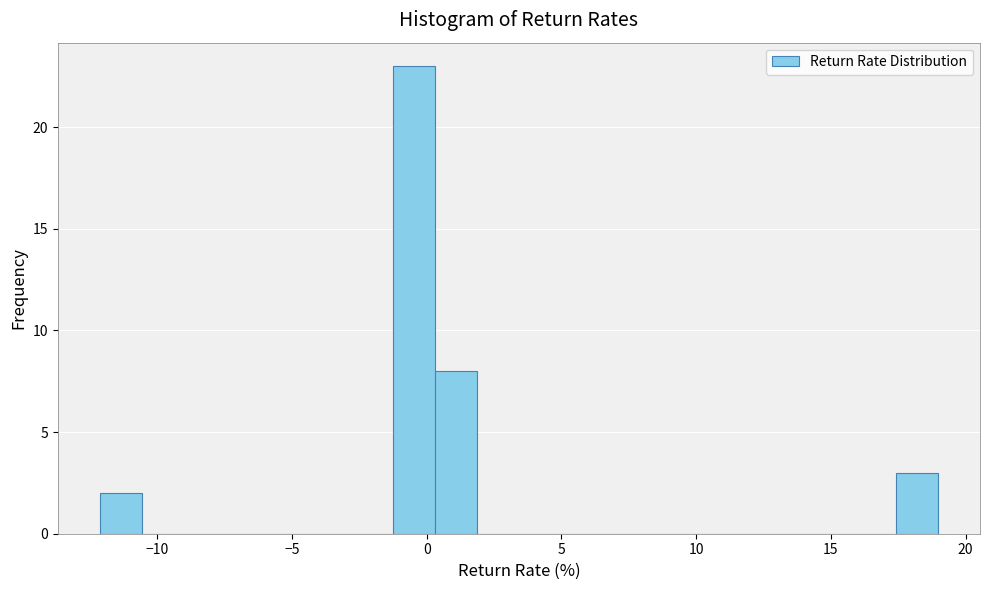

Read against the x-axis, roughly where is the centre of the tallest bar?

-0.5